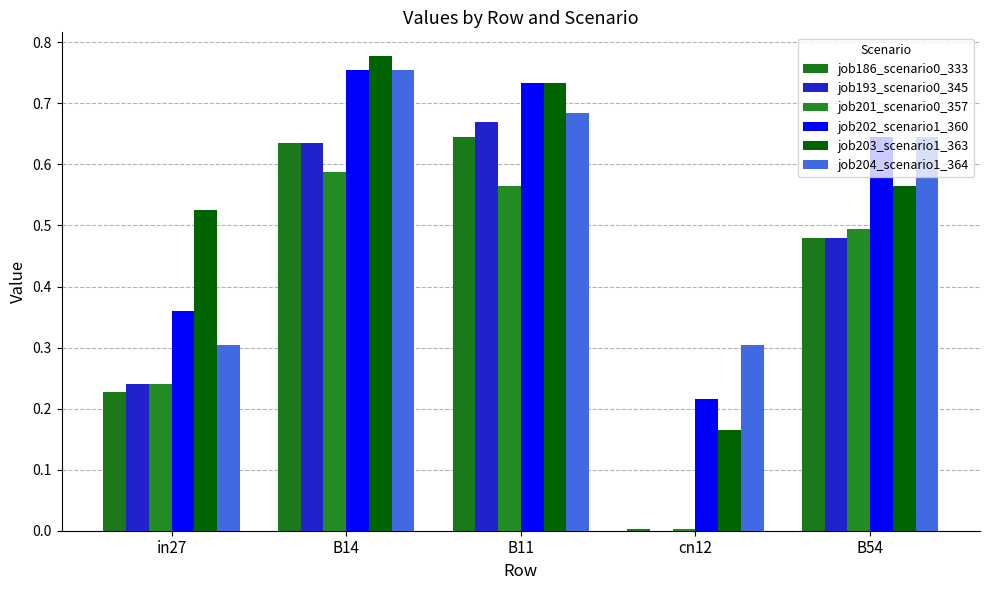

What is the total value across all series at in27?

1.9